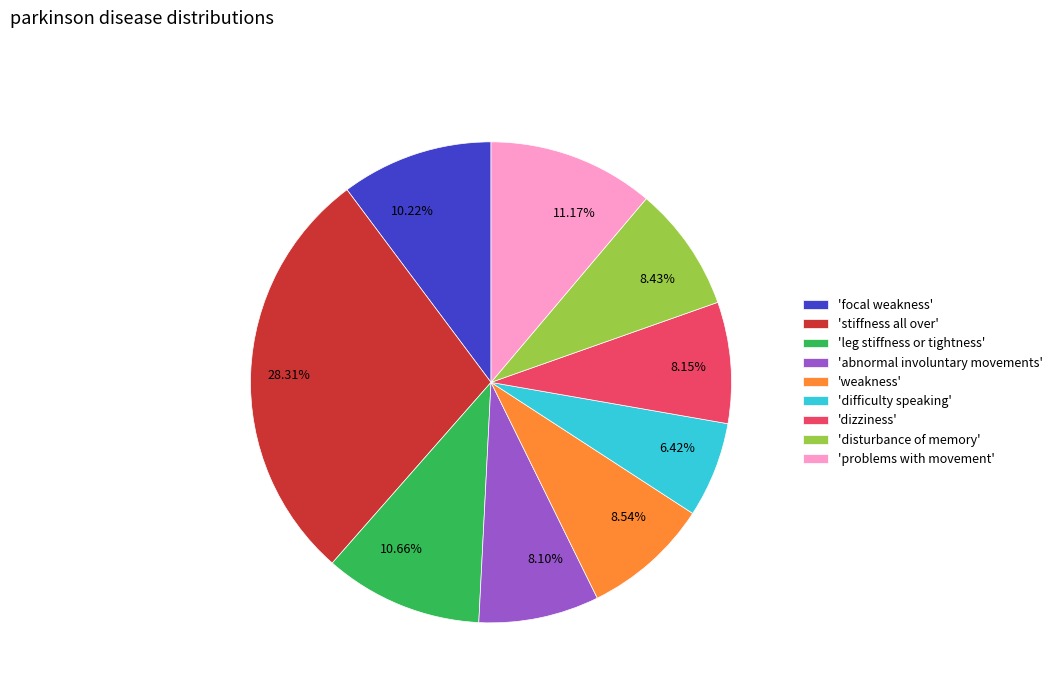

How many segments does this pie chart have?

9